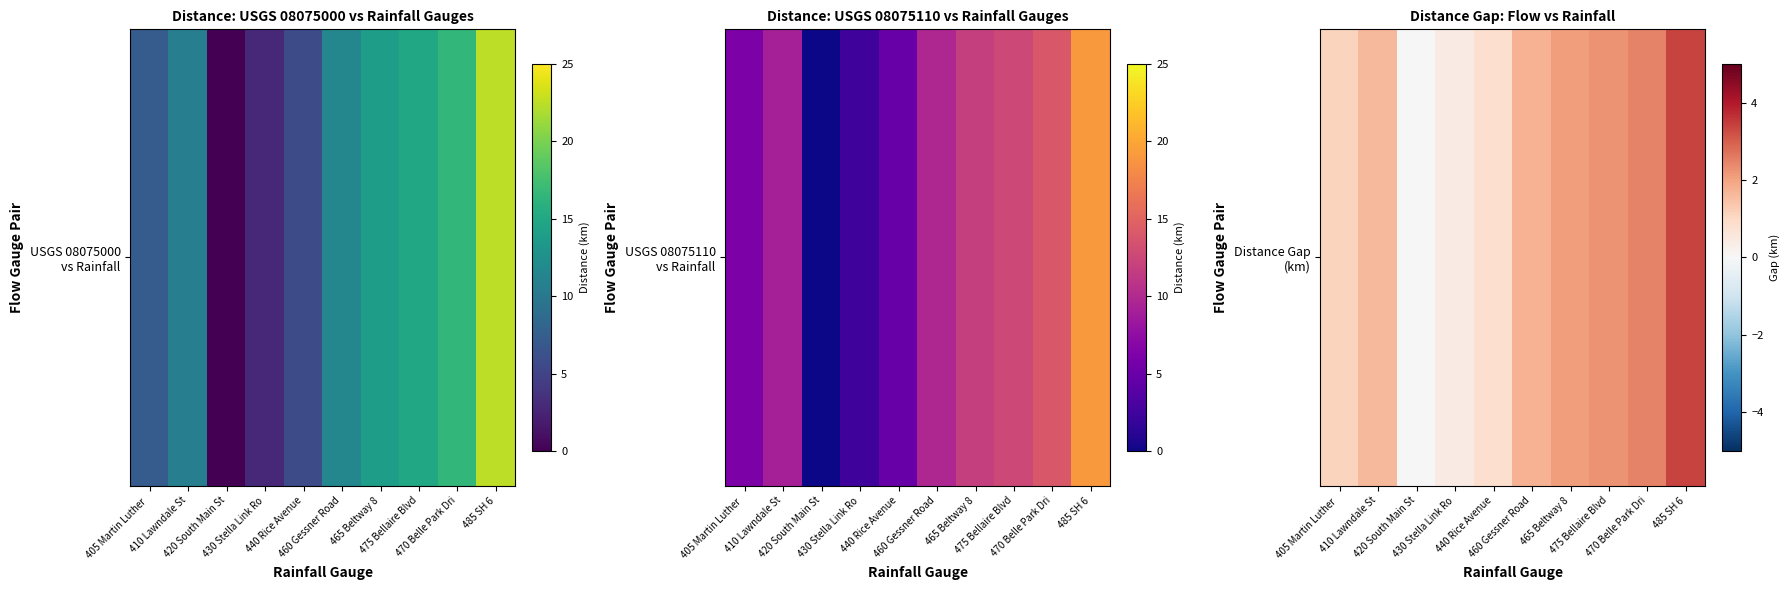

Reading right to left, transcribe all the data shown in this chart.

485 SH 6=3.4	470 Belle Park Dri=2.5	475 Bellaire Blvd=2.2	465 Beltway 8=2.1	460 Gessner Road=1.7	440 Rice Avenue=0.9	430 Stella Link Ro=0.4	420 South Main St=0.0	410 Lawndale St=1.6	405 Martin Luther =1.1